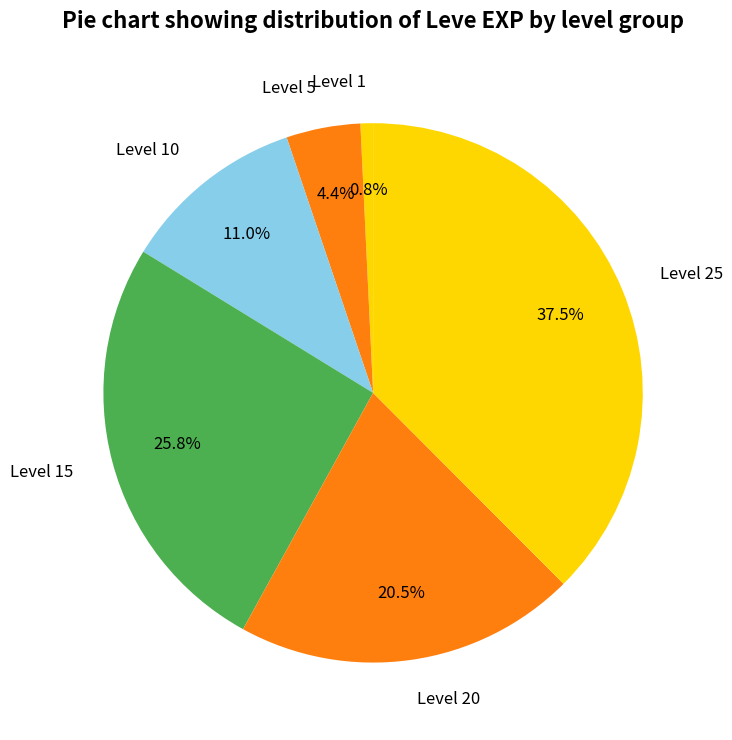

Rank the categories by value from highest to lowest.

Level 25, Level 15, Level 20, Level 10, Level 5, Level 1